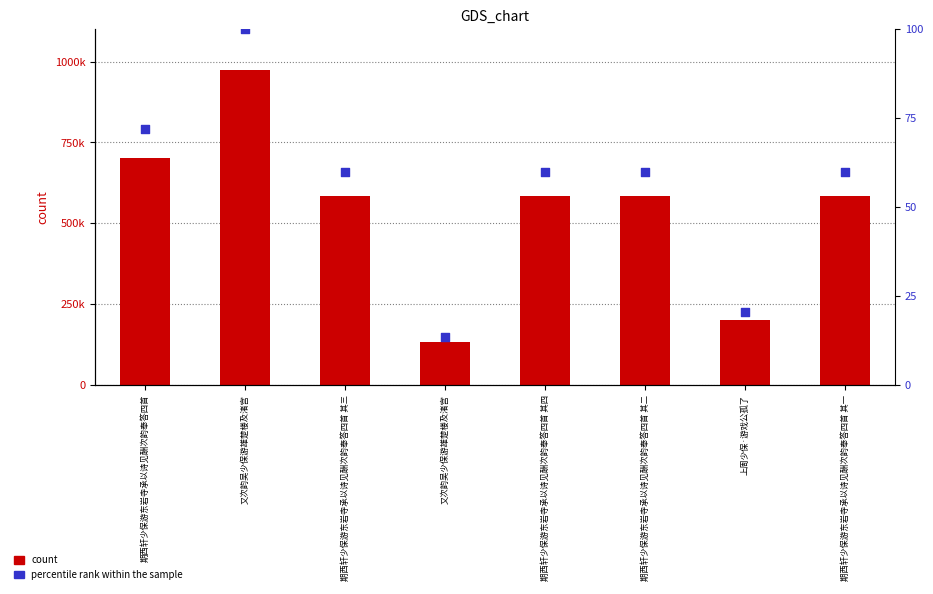

What are all the series names shown in the legend?

count, percentile rank within the sample